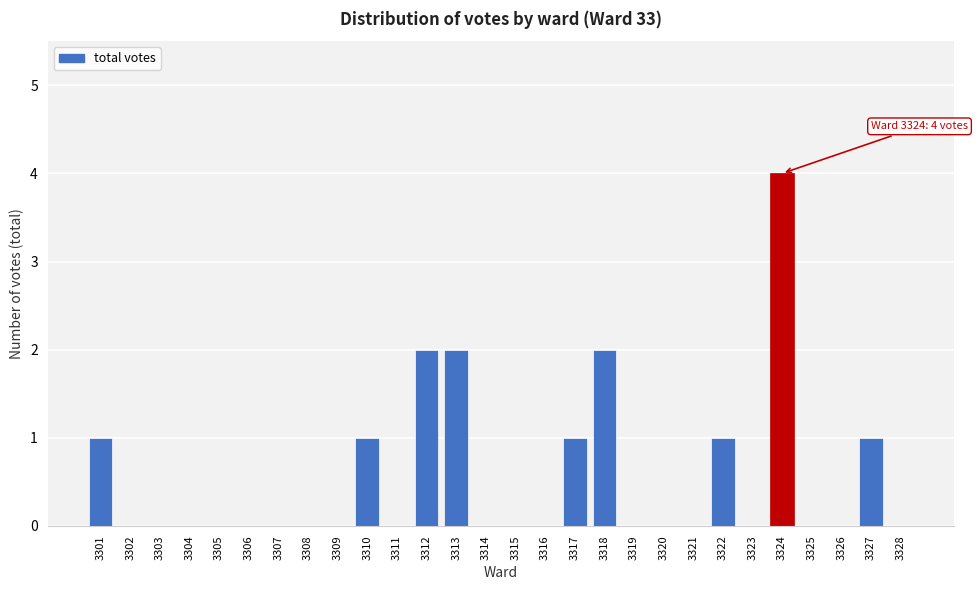

Reading left to right, extract all data points from this chart.

3301=1	3302=0	3303=0	3304=0	3305=0	3306=0	3307=0	3308=0	3309=0	3310=1	3311=0	3312=2	3313=2	3314=0	3315=0	3316=0	3317=1	3318=2	3319=0	3320=0	3321=0	3322=1	3323=0	3324=4	3325=0	3326=0	3327=1	3328=0